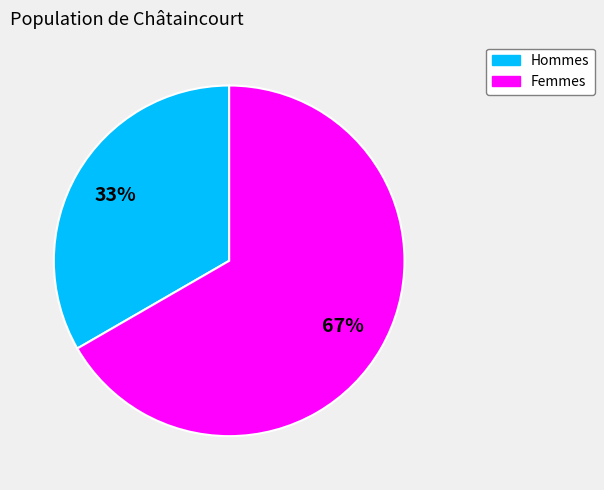

To the nearest percent, what is the average slice percentage?

50%